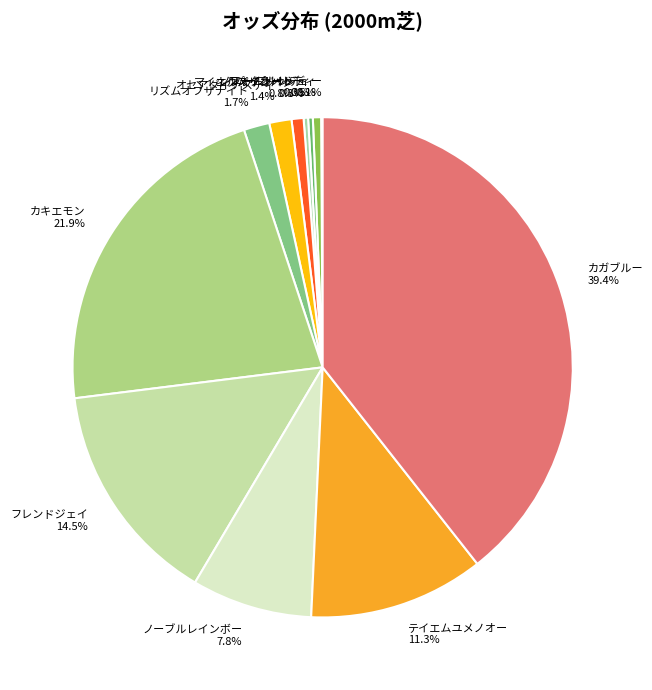

What portion of the pie excludes マイネルパリオート?

99.2%